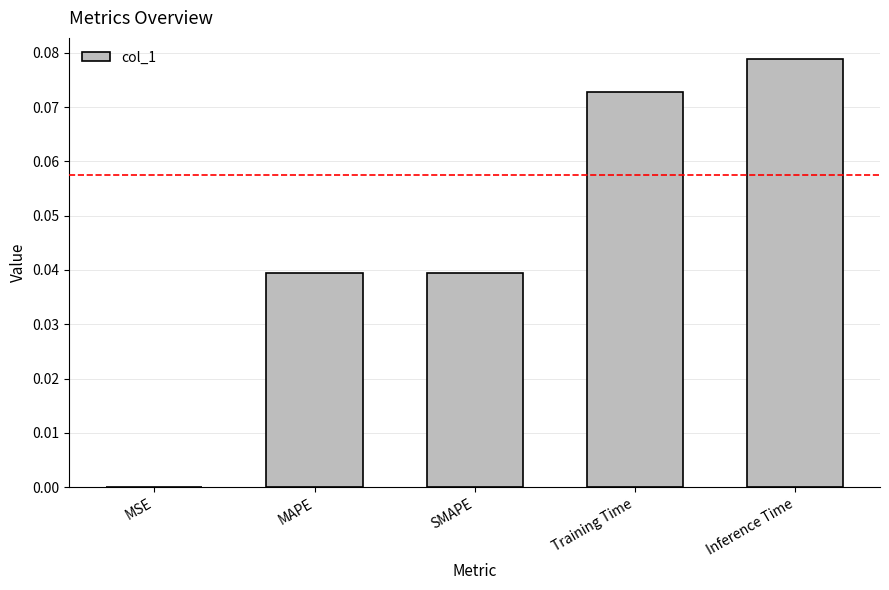

True or false: the data shows 0.1 at MAPE.

False